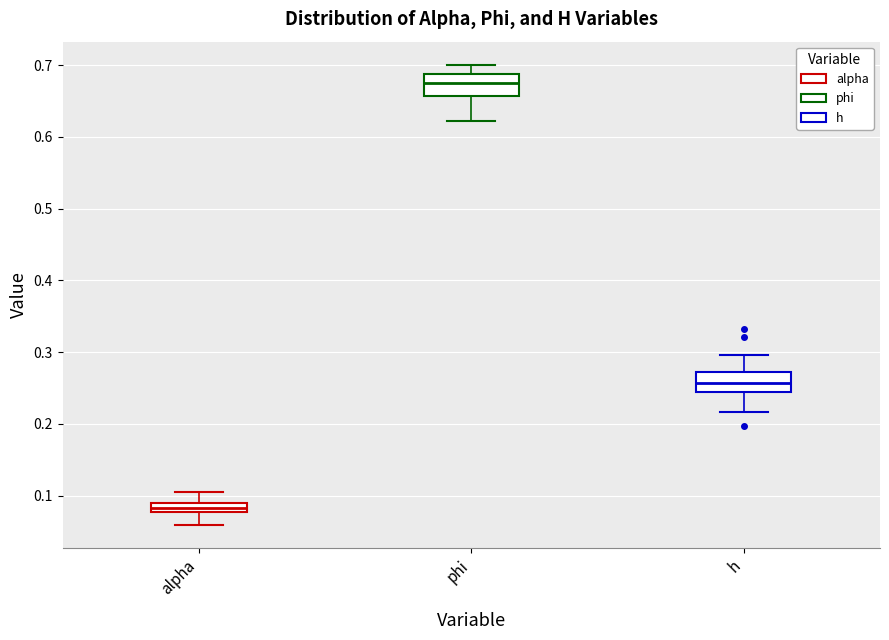

Which box has the highest median line?

phi